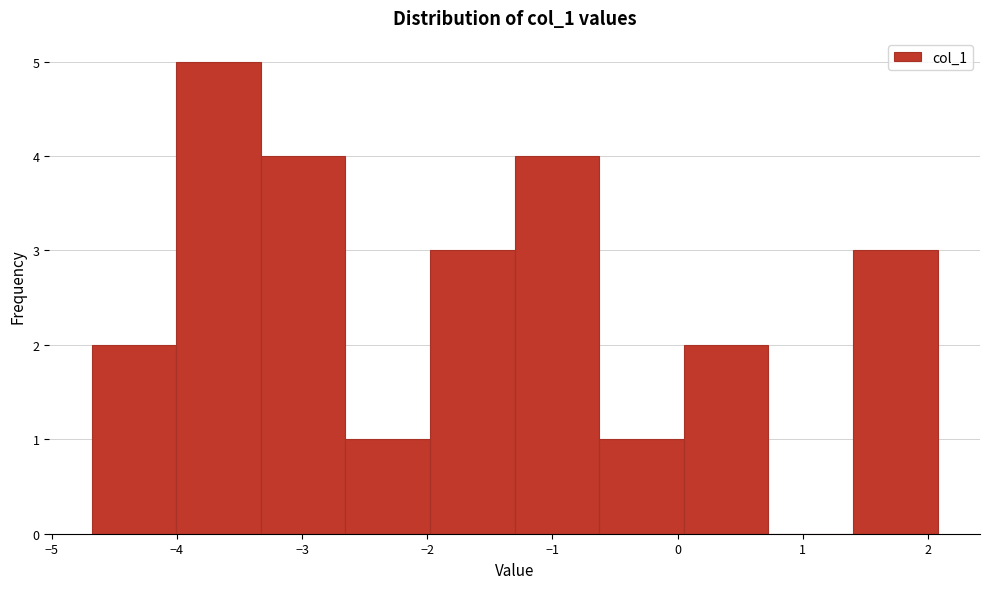

Over which range of the x-axis is the bar tallest?

-4.0 to -3.3